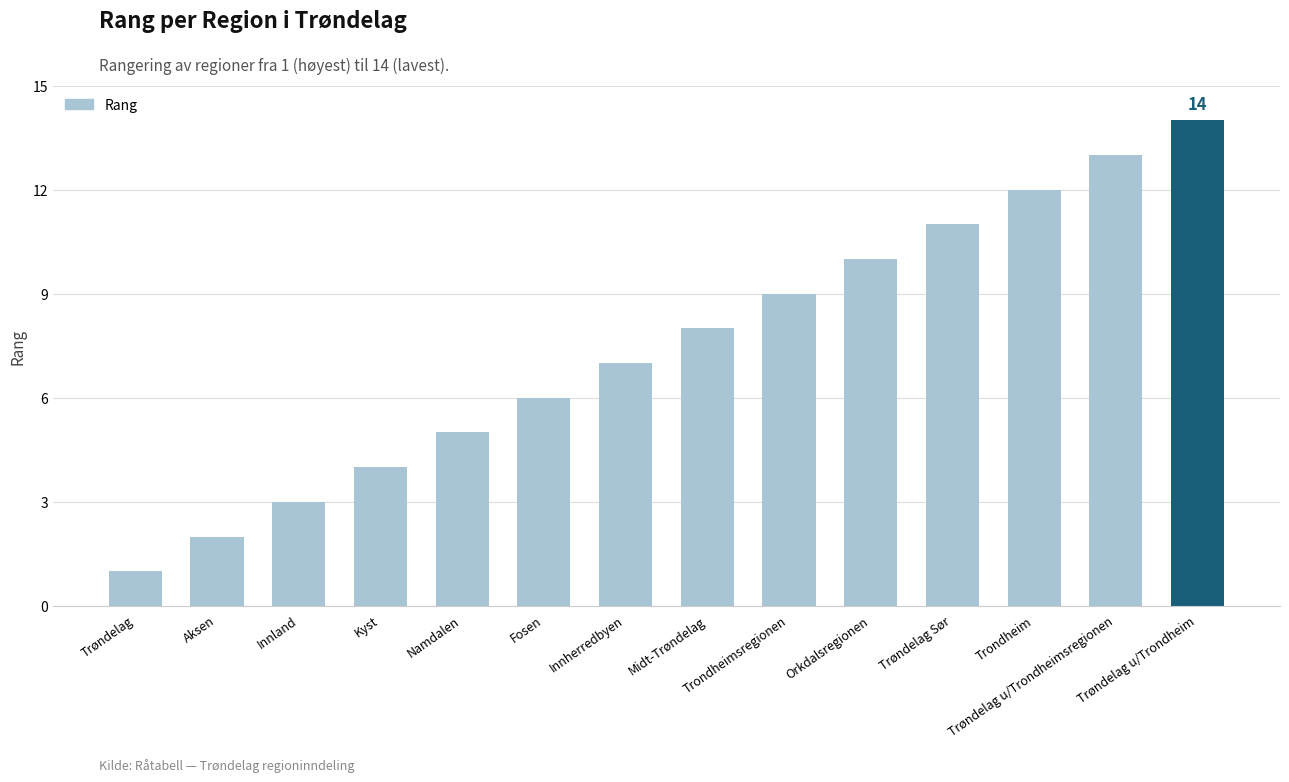

Rank the categories by value from lowest to highest.

Trøndelag, Aksen, Innland, Kyst, Namdalen, Fosen, Innherredbyen, Midt-Trøndelag, Trondheimsregionen, Orkdalsregionen, Trøndelag Sør, Trondheim, Trøndelag u/Trondheimsregionen, Trøndelag u/Trondheim